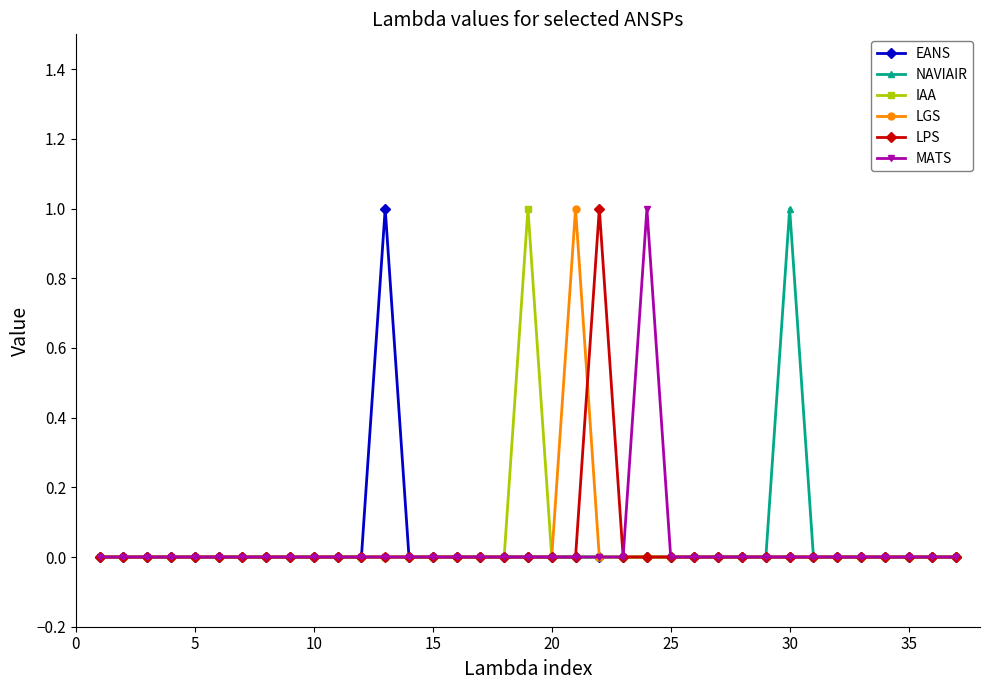

Reading right to left, list all the values displayed in this chart.

EANS: 0	0	0	0	0	0	0	0	0	0	0	0	0	0	0	0	0	0	0	0	0	0	0	0	1	0	0	0	0	0	0	0	0	0	0	0	0
NAVIAIR: 0	0	0	0	0	0	0	1	0	0	0	0	0	0	0	0	0	0	0	0	0	0	0	0	0	0	0	0	0	0	0	0	0	0	0	0	0
IAA: 0	0	0	0	0	0	0	0	0	0	0	0	0	0	0	0	0	0	1	0	0	0	0	0	0	0	0	0	0	0	0	0	0	0	0	0	0
LGS: 0	0	0	0	0	0	0	0	0	0	0	0	0	0	0	0	1	0	0	0	0	0	0	0	0	0	0	0	0	0	0	0	0	0	0	0	0
LPS: 0	0	0	0	0	0	0	0	0	0	0	0	0	0	0	1	0	0	0	0	0	0	0	0	0	0	0	0	0	0	0	0	0	0	0	0	0
MATS: 0	0	0	0	0	0	0	0	0	0	0	0	0	1	0	0	0	0	0	0	0	0	0	0	0	0	0	0	0	0	0	0	0	0	0	0	0